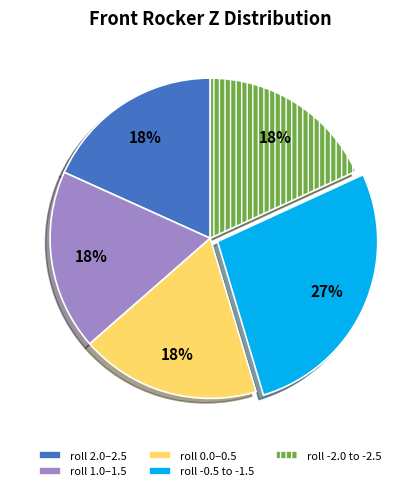

Does roll -2.0 to -2.5 represent more than half of the total?

No